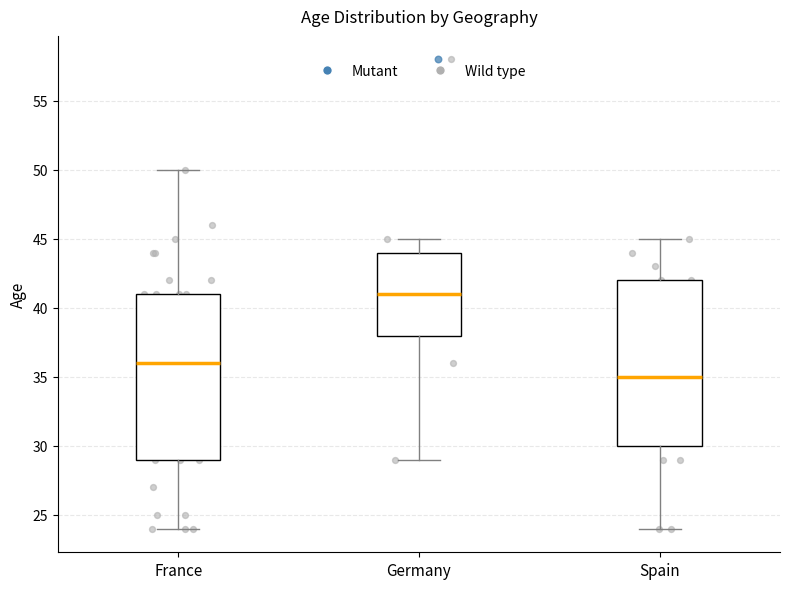

Which box's median line is the highest?

Germany